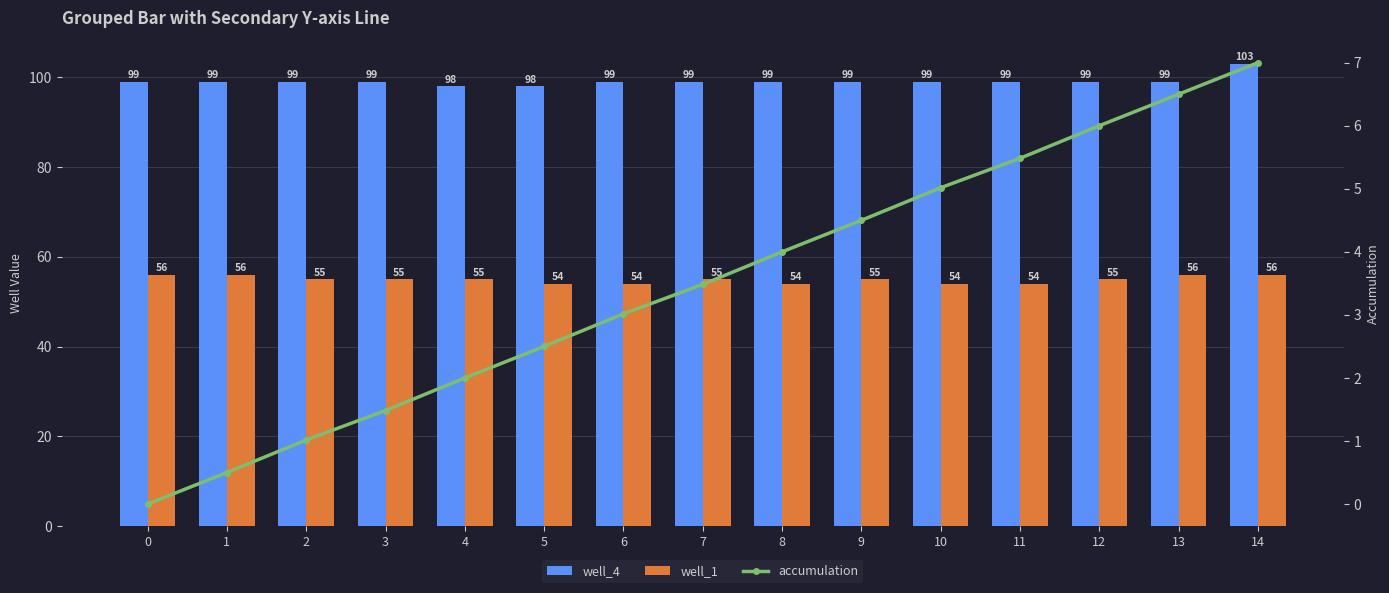

How many data points in well_4 are above 99?

1